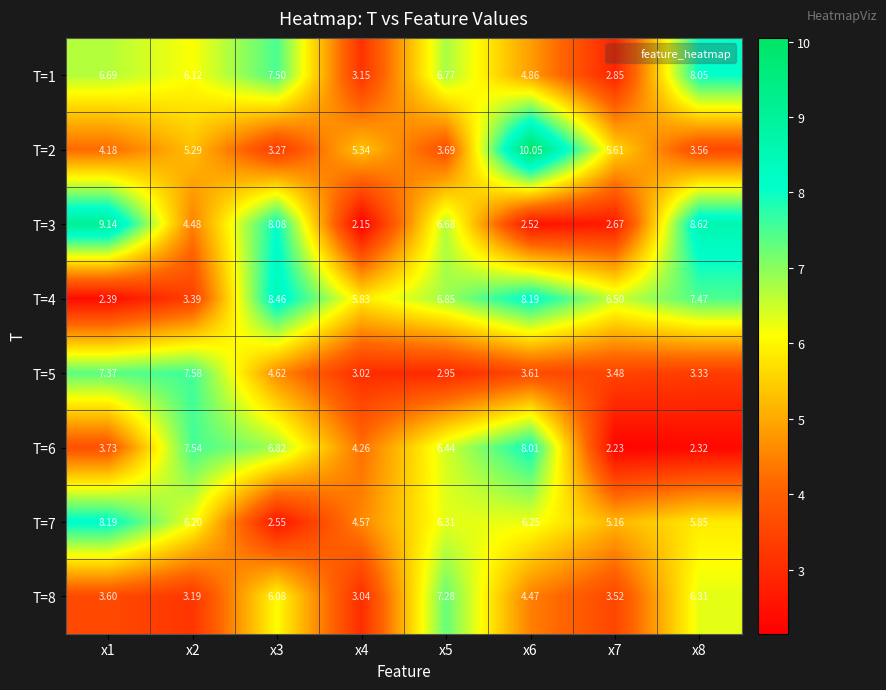

Is the value of T=6 at x8 greater than the value of T=8 at x5?

No